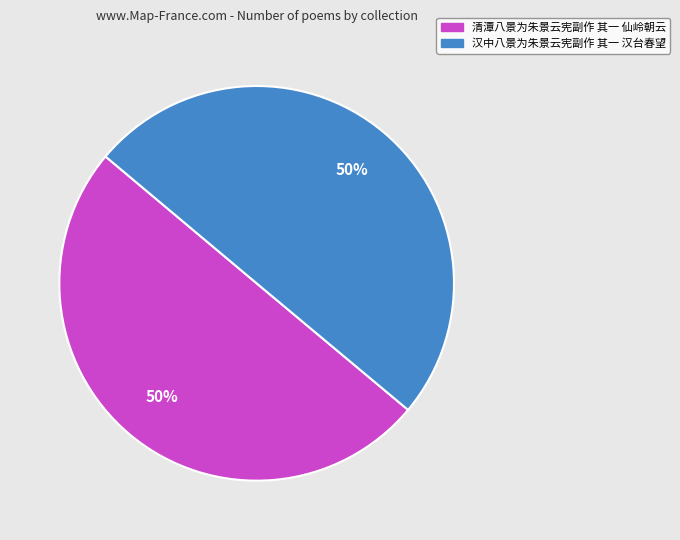

To the nearest percent, what portion does 汉中八景为朱景云宪副作 其一 汉台春望 represent?

50%